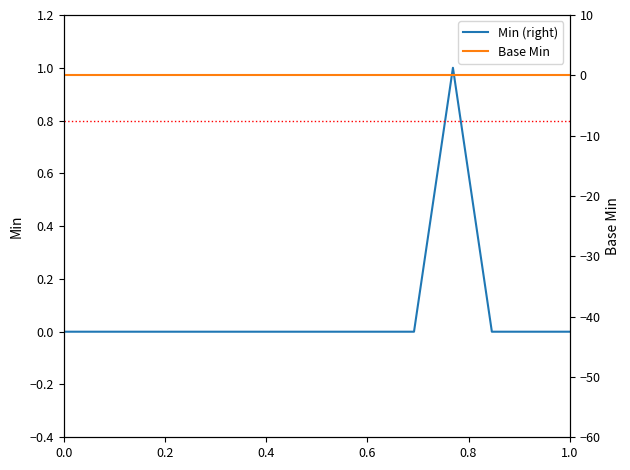

Is this an area chart (filled region under the line)?

No